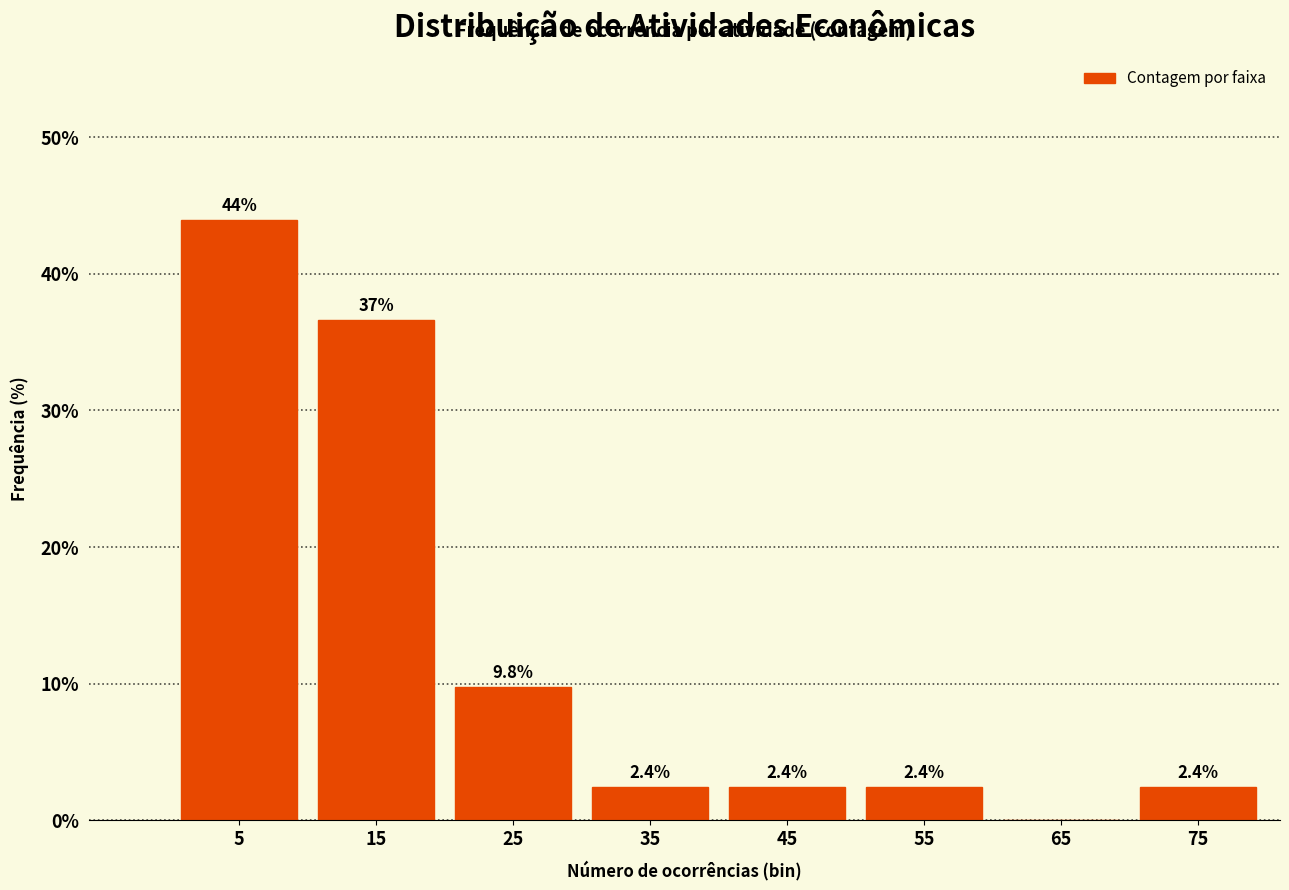

Over which range of the x-axis is the bar tallest?

0 to 10